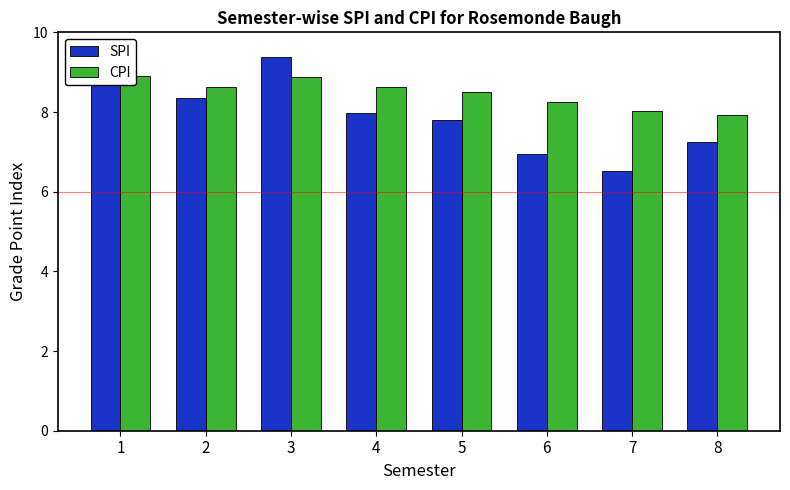

Which series changed the most between 1 and 3?

SPI